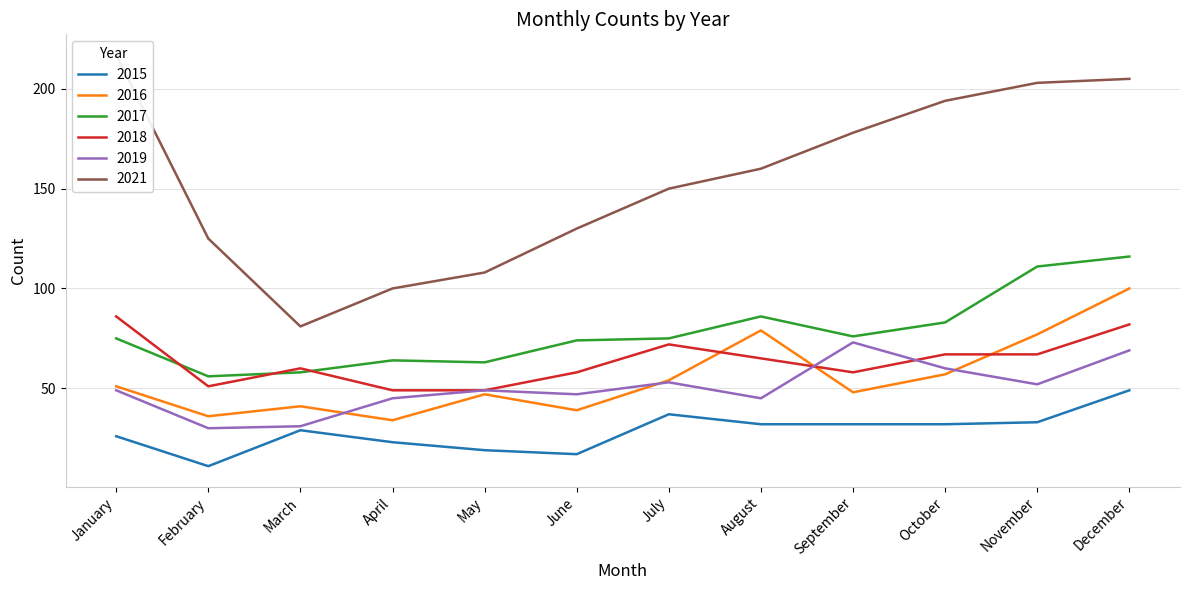

Reading left to right, list all the values displayed in this chart.

2015: 26	11	29	23	19	17	37	32	32	32	33	49
2016: 51	36	41	34	47	39	54	79	48	57	77	100
2017: 75	56	58	64	63	74	75	86	76	83	111	116
2018: 86	51	60	49	49	58	72	65	58	67	67	82
2019: 49	30	31	45	49	47	53	45	73	60	52	69
2021: 217	125	81	100	108	130	150	160	178	194	203	205